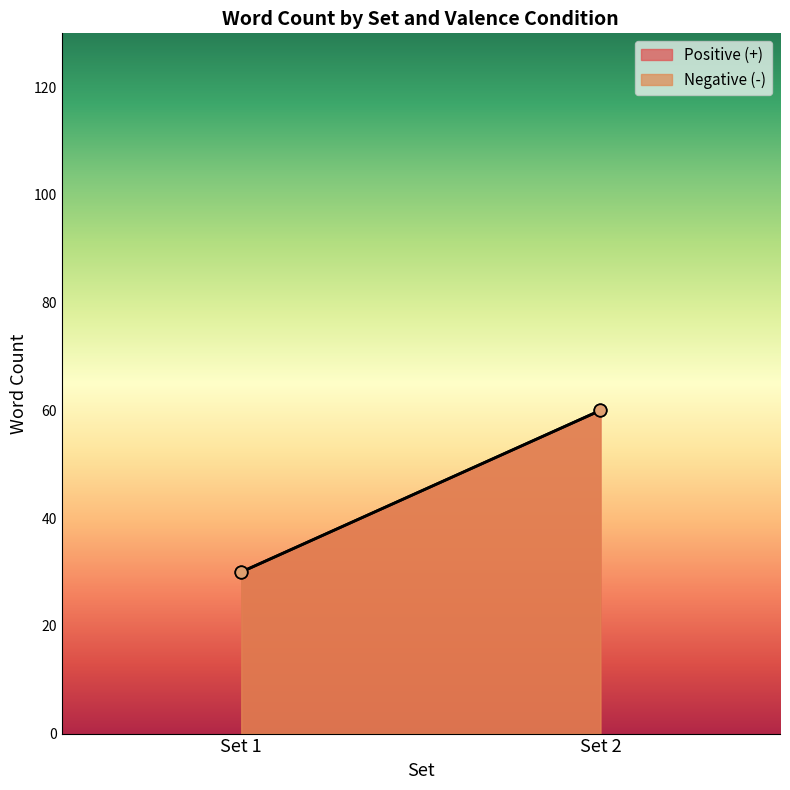

What is the total value across all series at set 2 +?

111